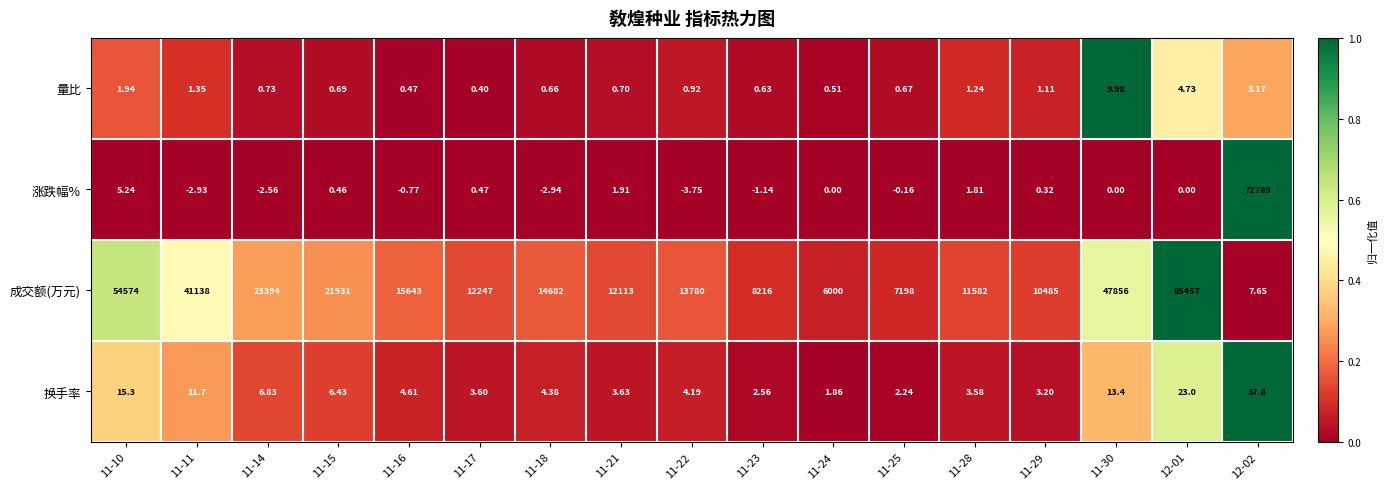

Which series has the widest spread of values?

成交额(万元)